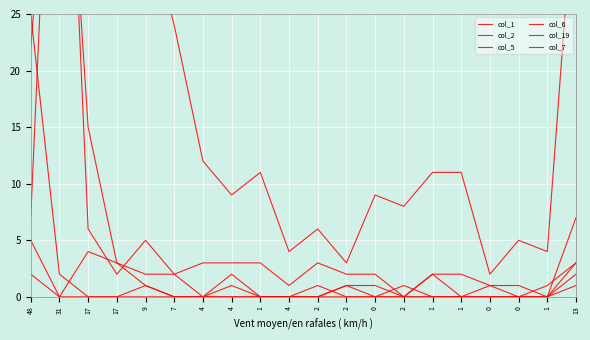

How many times do col_7 and col_6 cross each other?

3